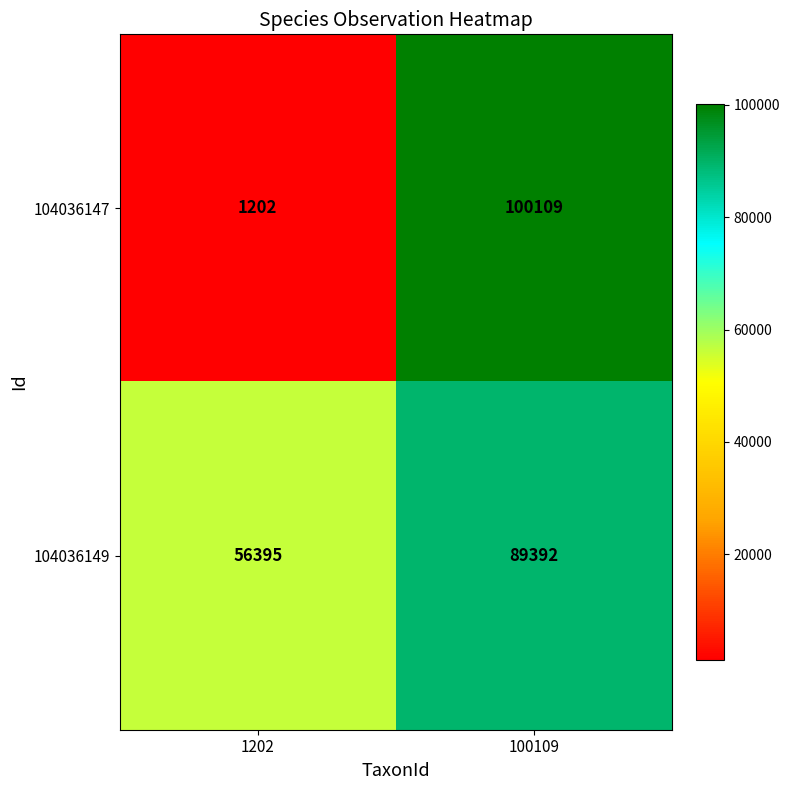

Read the 104036149 value at 100109.

89392